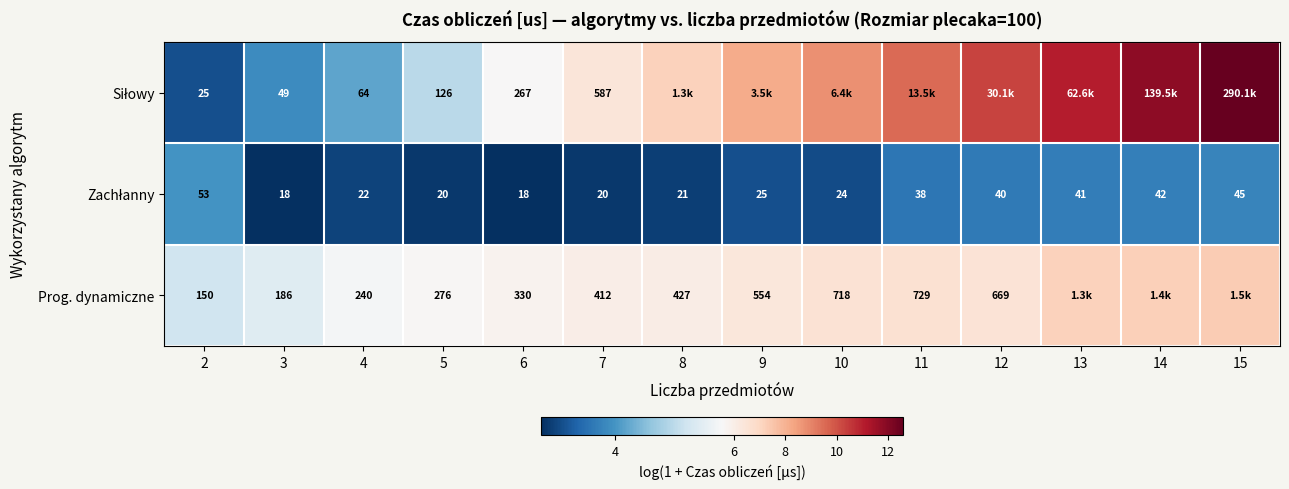

What is the highest value of the Siłowy series?

12.6